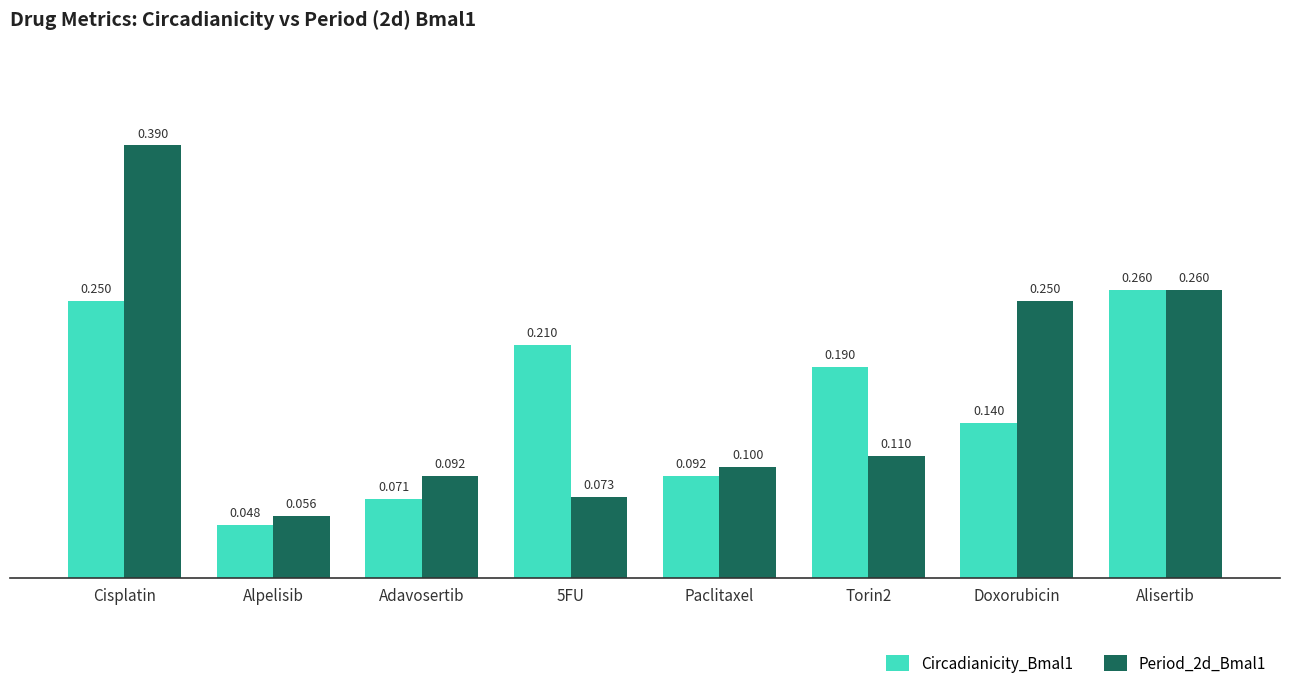

At how many categories does at least one series exceed 0?

8